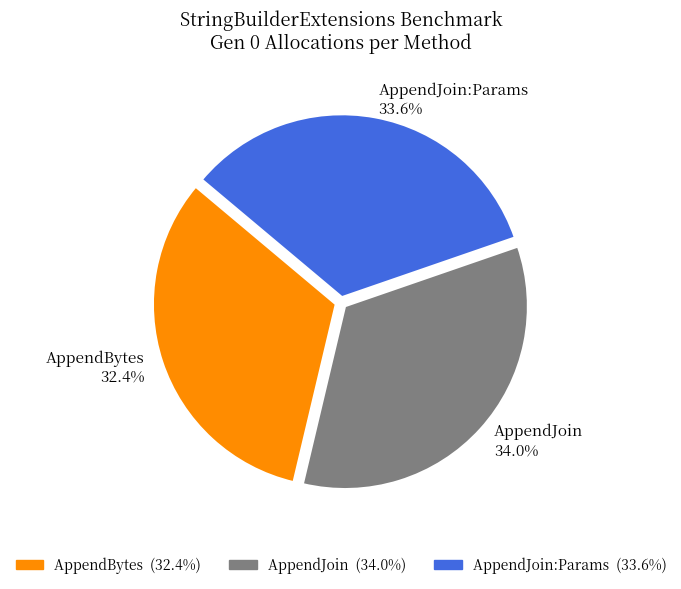

Which category has the smallest portion of the pie?

AppendBytes 32.4%